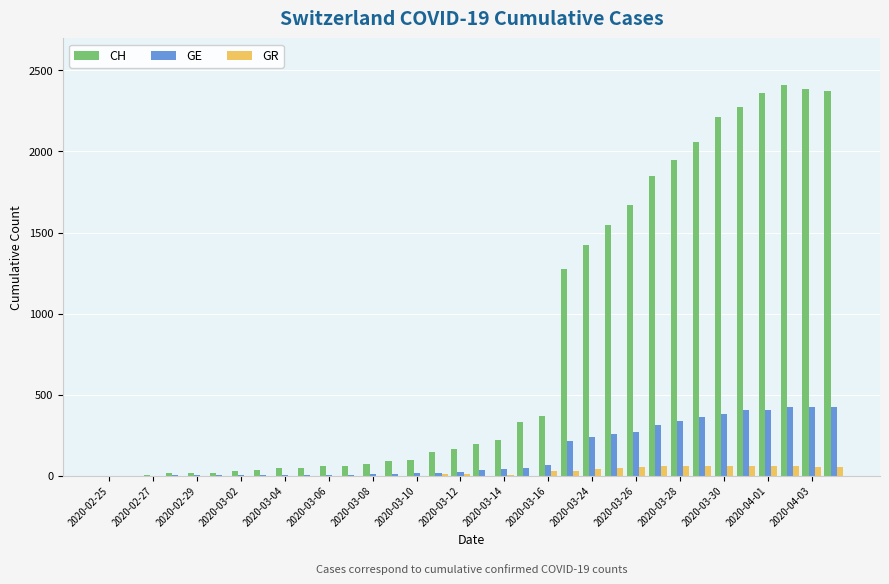

Which series has the largest total across all categories?

CH